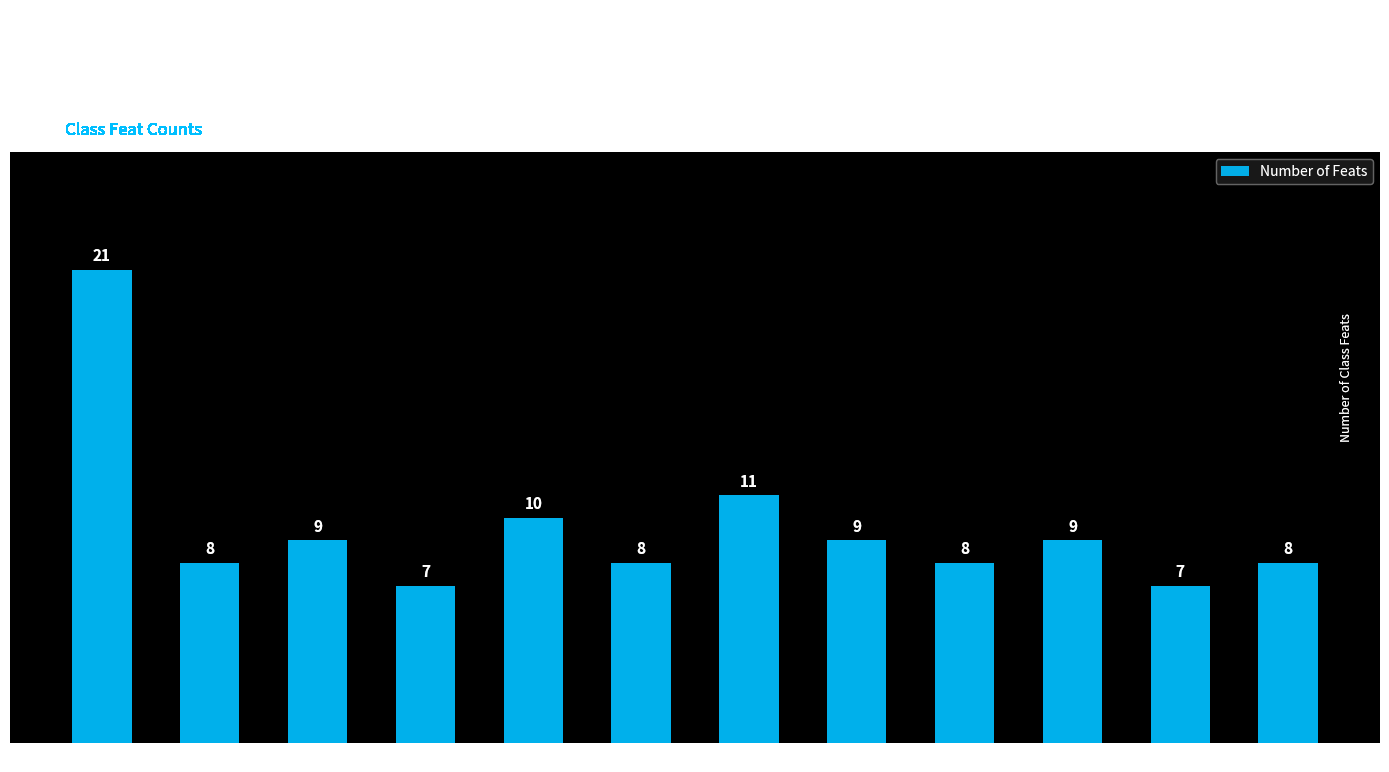

Where is the data nearest to the value 14?

Fighter